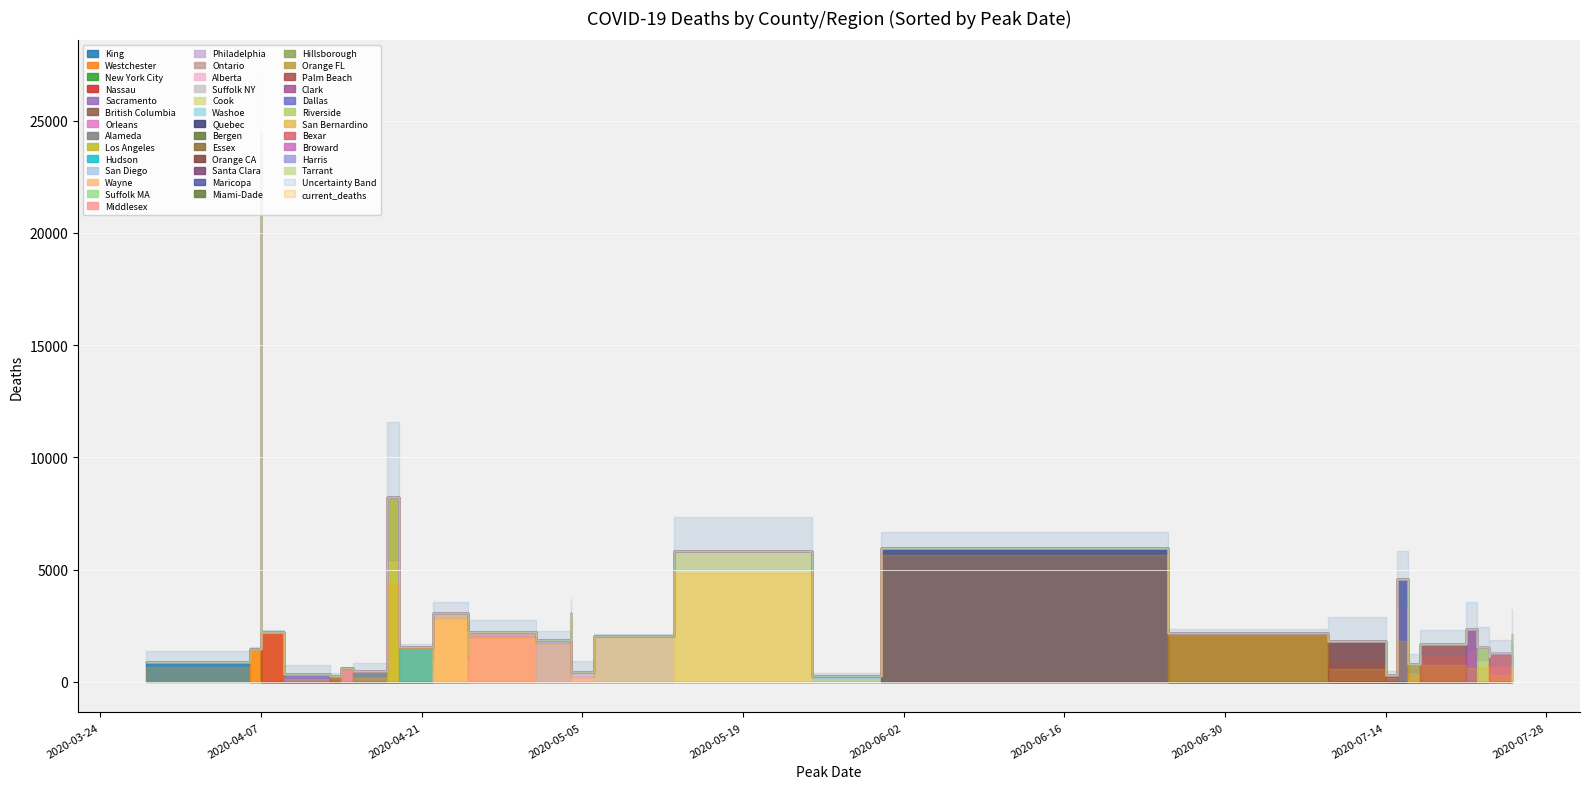

Between total_deaths_upper and current_deaths, which series saw the biggest shift?

total_deaths_upper